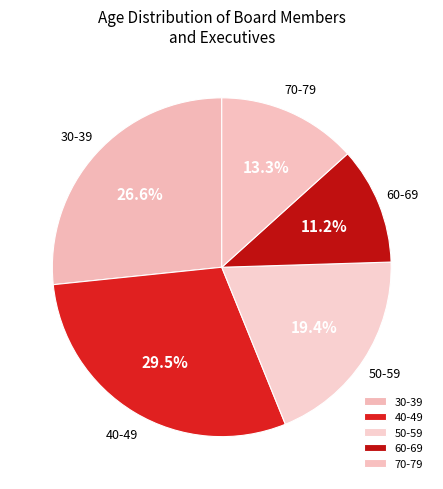

Is there any slice that represents more than half of the pie?

No